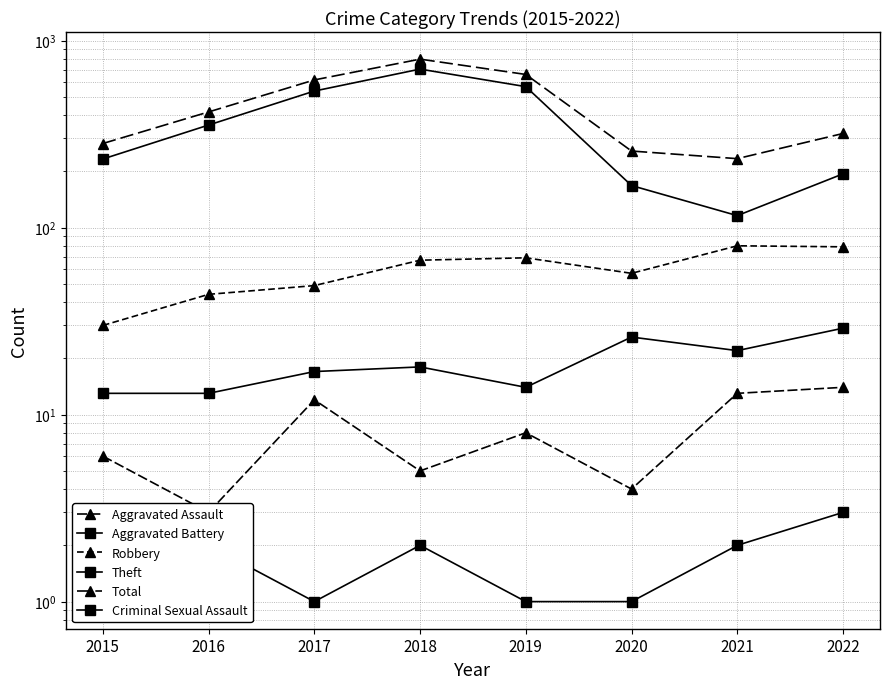

At which label does Aggravated Battery reach its minimum?

2015